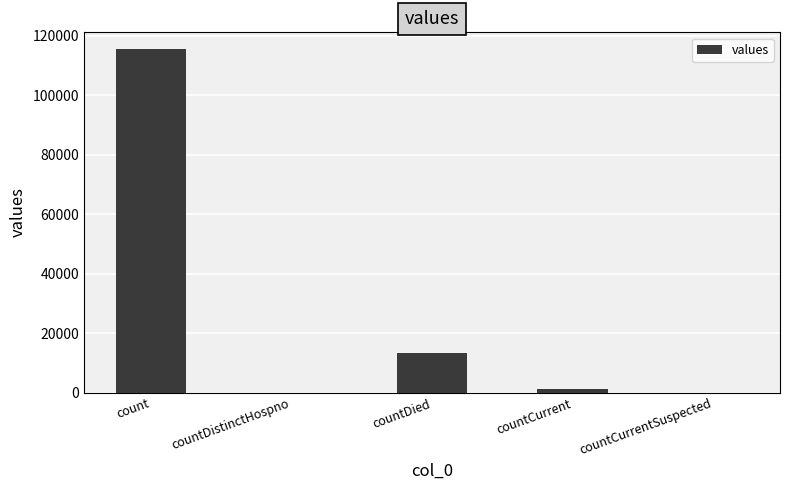

What is the sum of all values?

130105